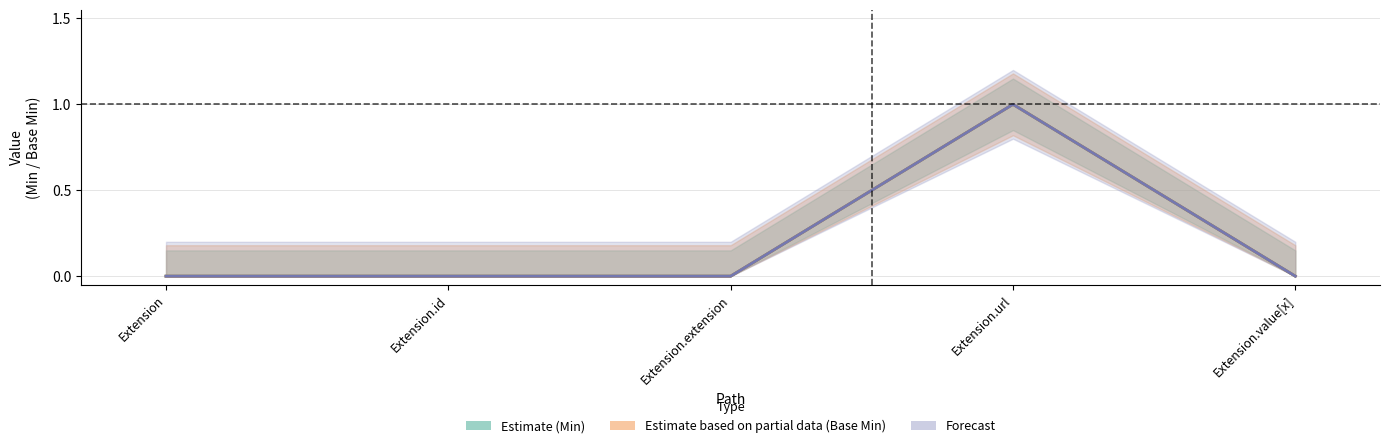

Rank the series by their maximum value, from highest to lowest.

Estimate (Min), Estimate based on partial data (Base Min), Forecast